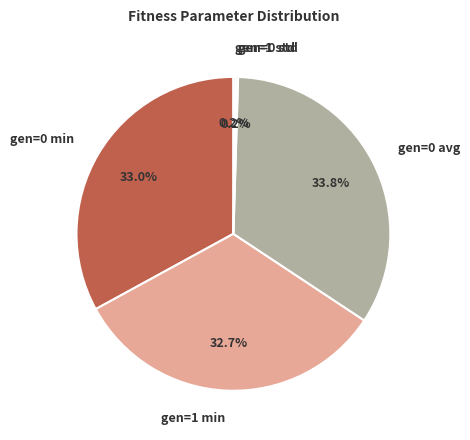

Does gen=0 avg account for over 50% of the chart?

No